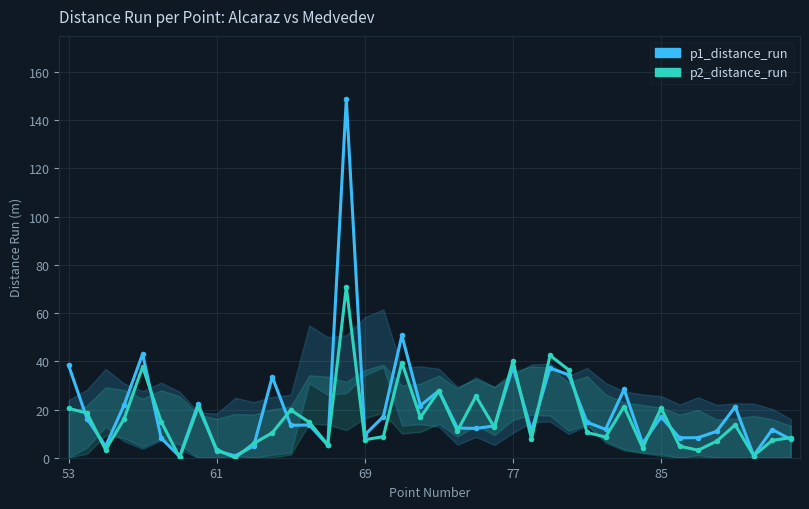

Reading right to left, extract all data points from this chart.

p1_distance_run: 7.6	11.7	0.9	21.1	10.9	8.3	8.2	16.9	5.9	28.3	11.8	14.7	34.4	37.2	11.2	37.6	13.2	12.2	12.3	27.8	21.6	50.7	17.1	9.5	148.7	5.2	13.6	13.4	33.5	4.9	0.8	2.8	22.3	0.5	8.1	43.0	21.9	4.8	16.2	38.4
p2_distance_run: 8.3	7.2	0.8	13.6	6.9	3.1	4.8	20.6	4.2	21.2	8.6	10.5	36.5	42.4	7.7	40.0	12.6	25.5	11.1	27.7	16.7	39.5	8.8	7.4	70.9	5.4	14.7	19.8	10.3	5.9	0.0	3.4	21.1	0.1	15.0	37.7	16.1	3.3	18.5	20.5